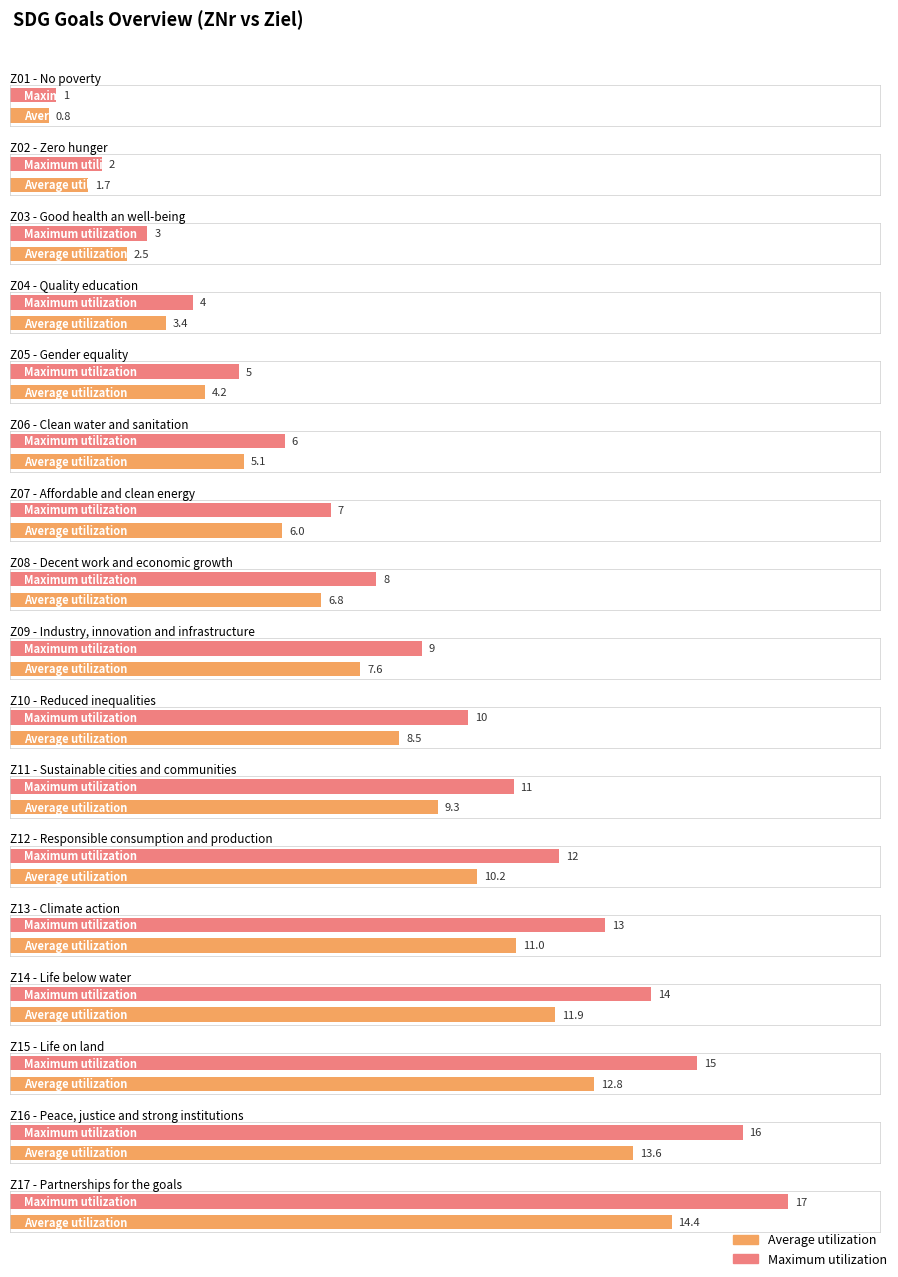

What is the difference between the second highest and minimum values in the Maximum utilization series?

15